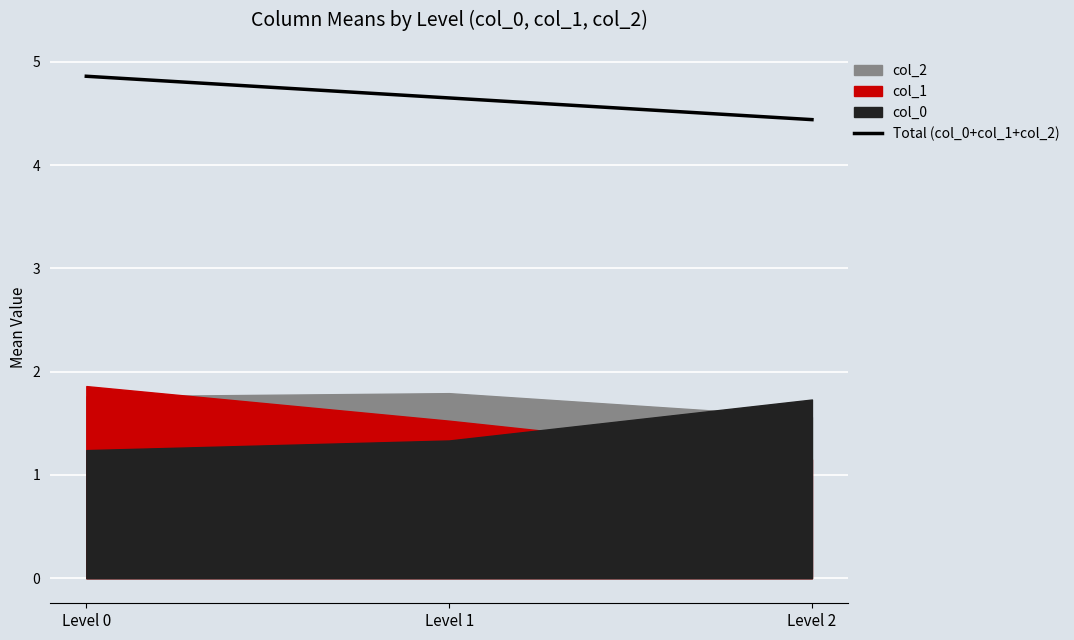

True or false: the data shows 4.7 at Level 1.

True